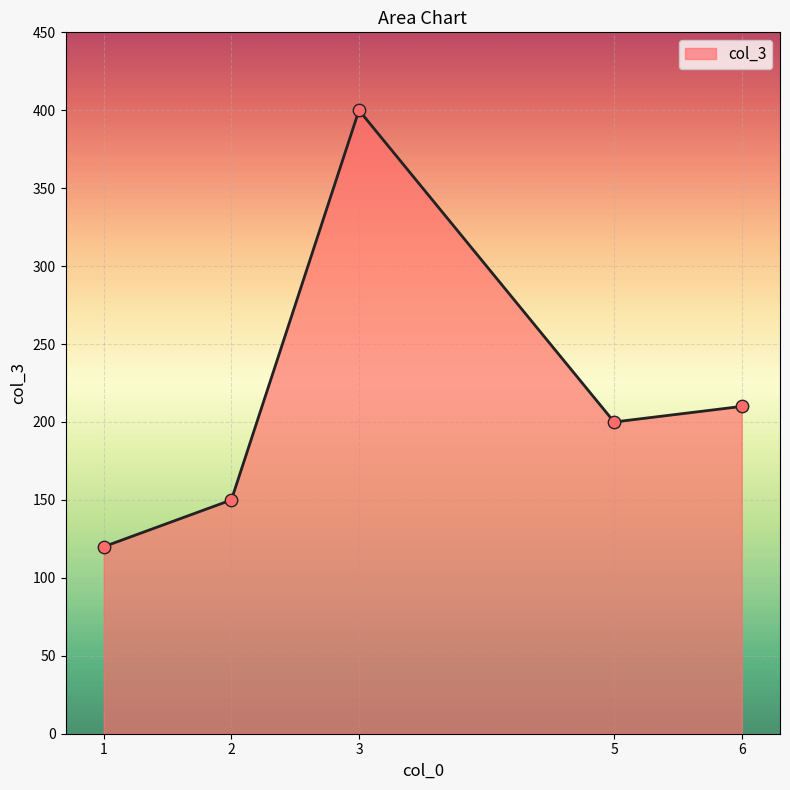

Between 6 and 5, which is larger?

6